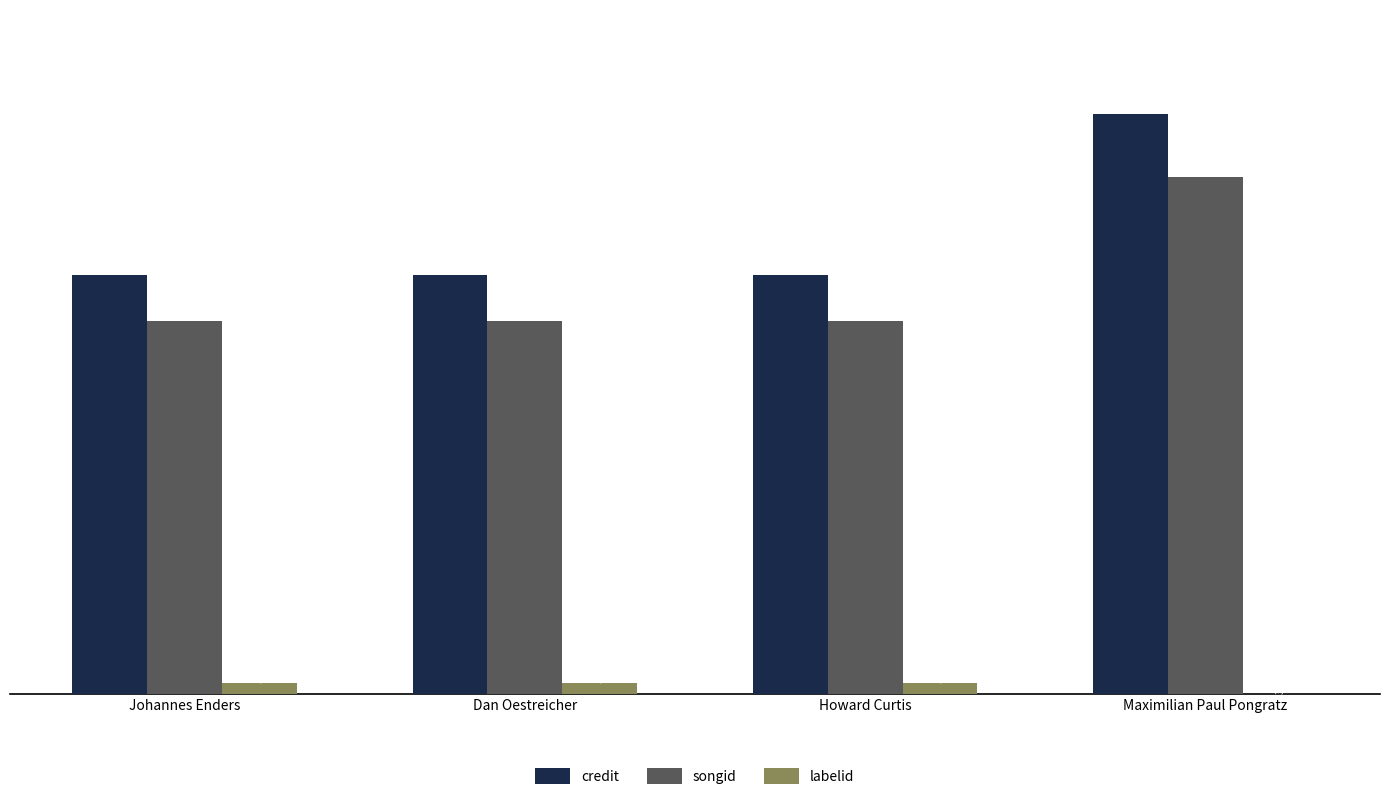

What is the maximum value shown in the chart?

3031678